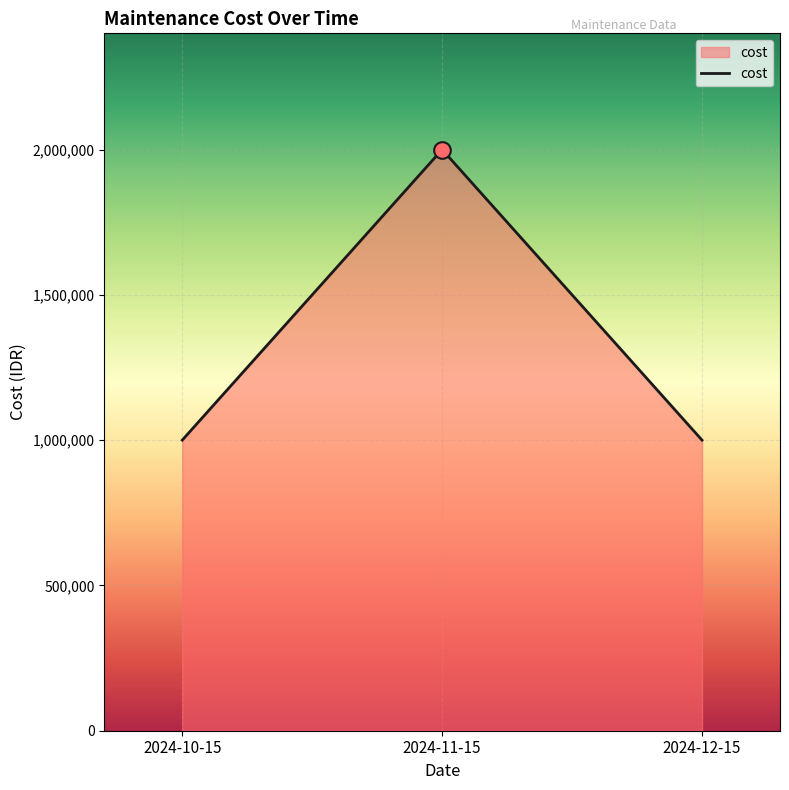

True or false: the data shows 1000000 at 2024-10-15.

True